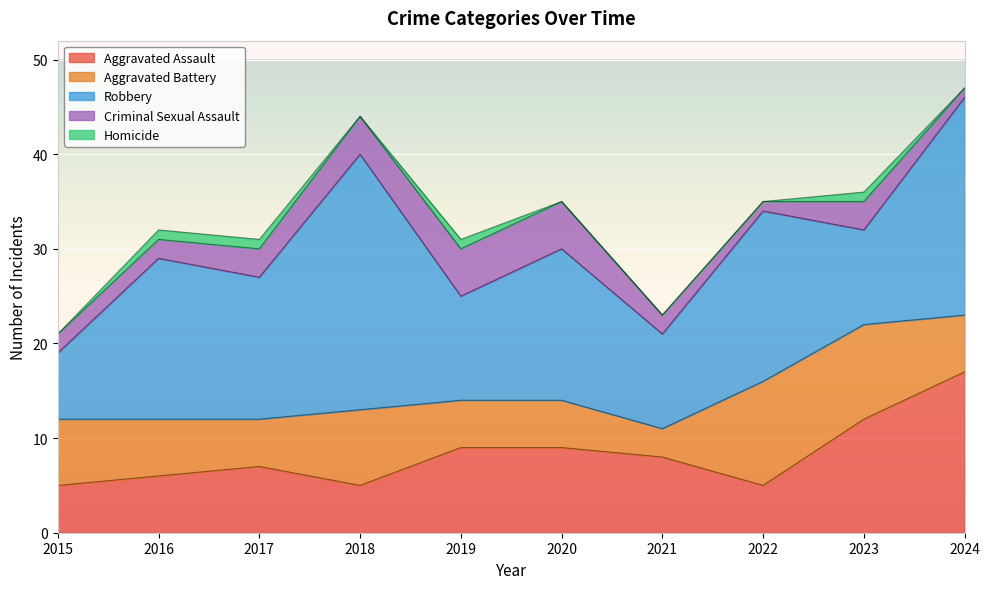

True or false: Aggravated Assault and Criminal Sexual Assault cross at least once.

False